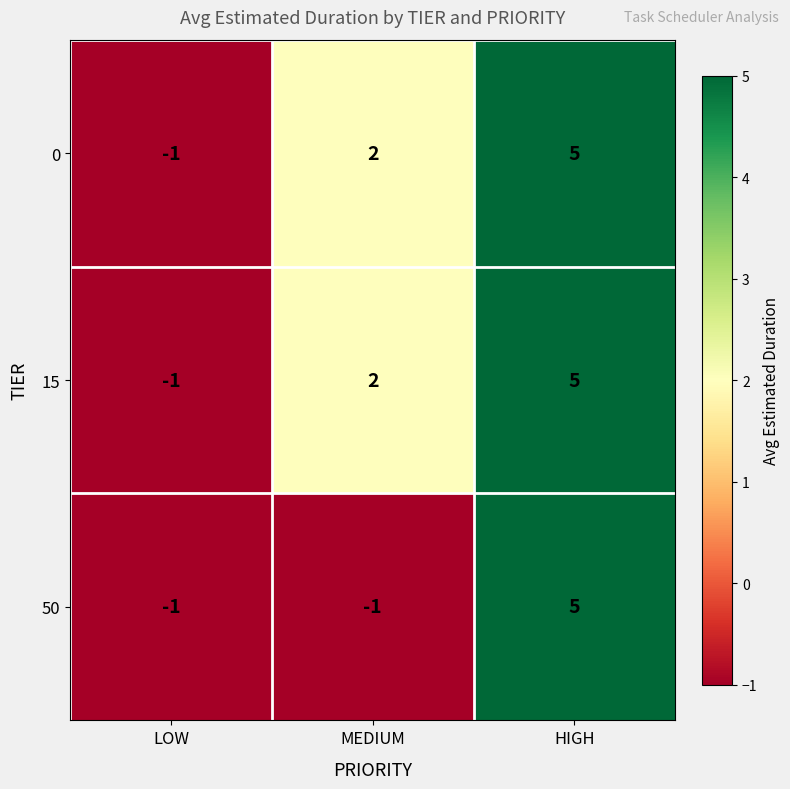

What is the maximum value for 50?

5